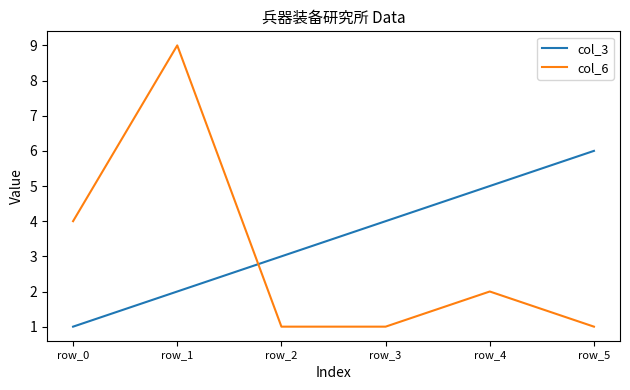

What is the sum of the col_3 values at row_0 and row_4?

6